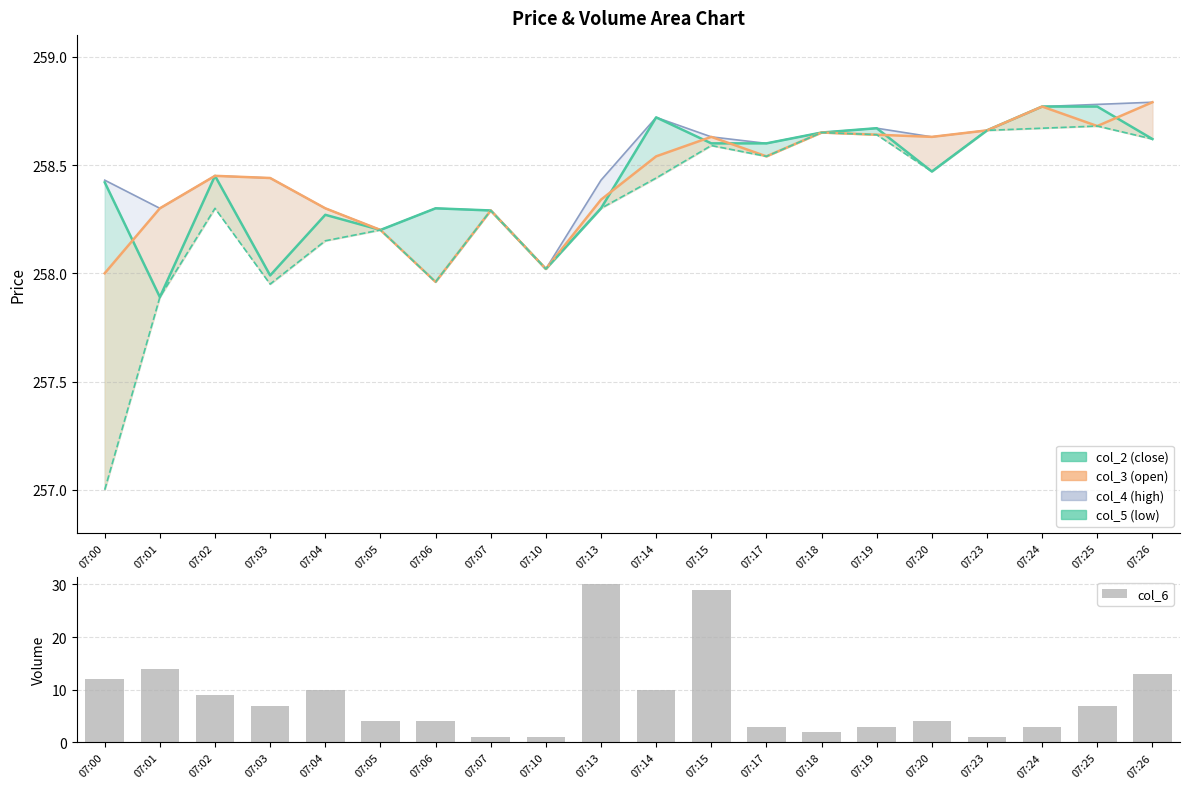

Is it true that col_5 equals 258.7 at 07:25?

True